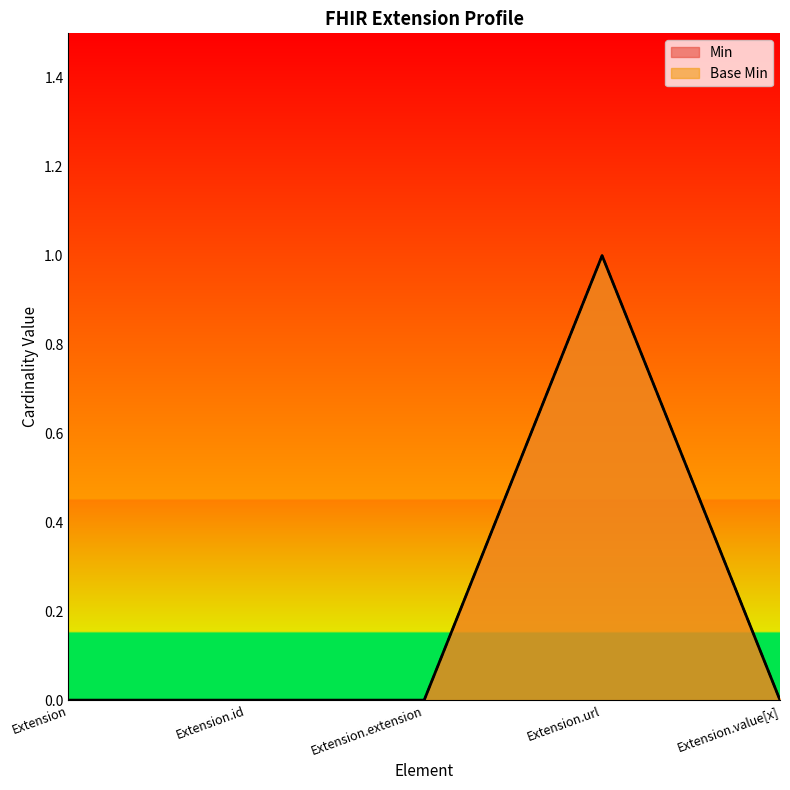

What is the label of the 3rd point from the left?

Extension.extension